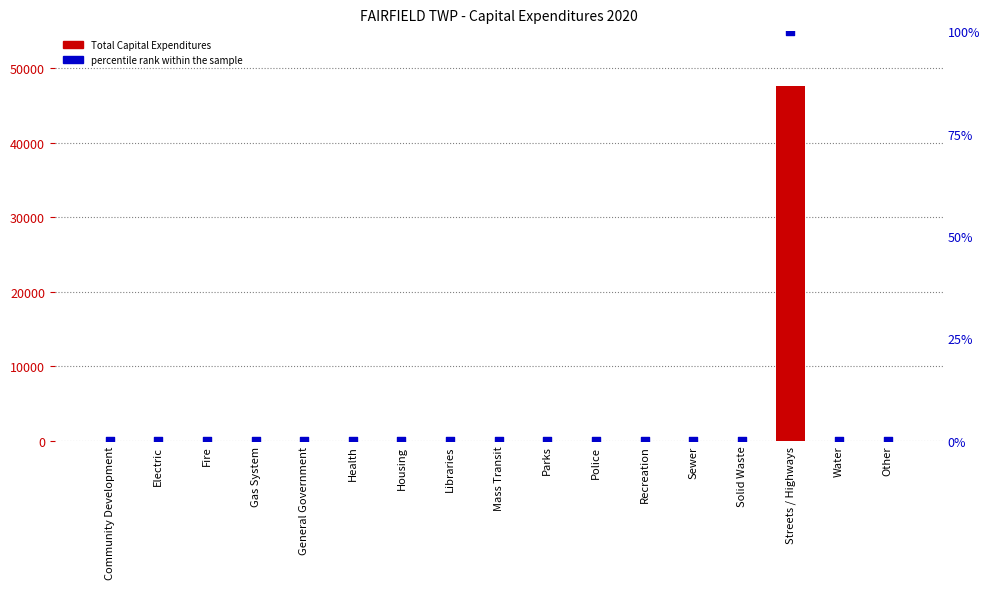

Which series reaches the minimum Y coordinate?

Total Capital Expenditures